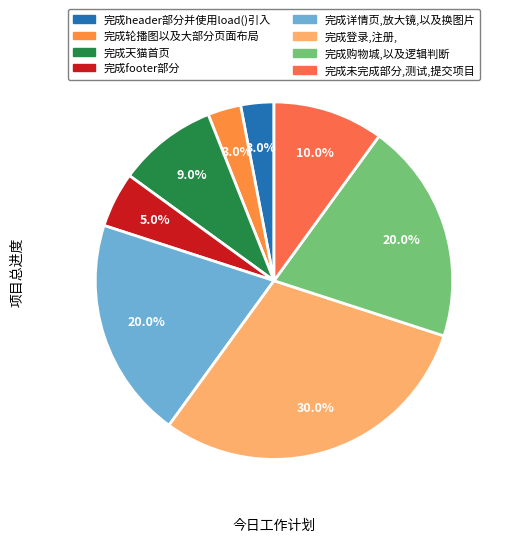

Does 完成未完成部分,测试,提交项目 represent more than half of the total?

No